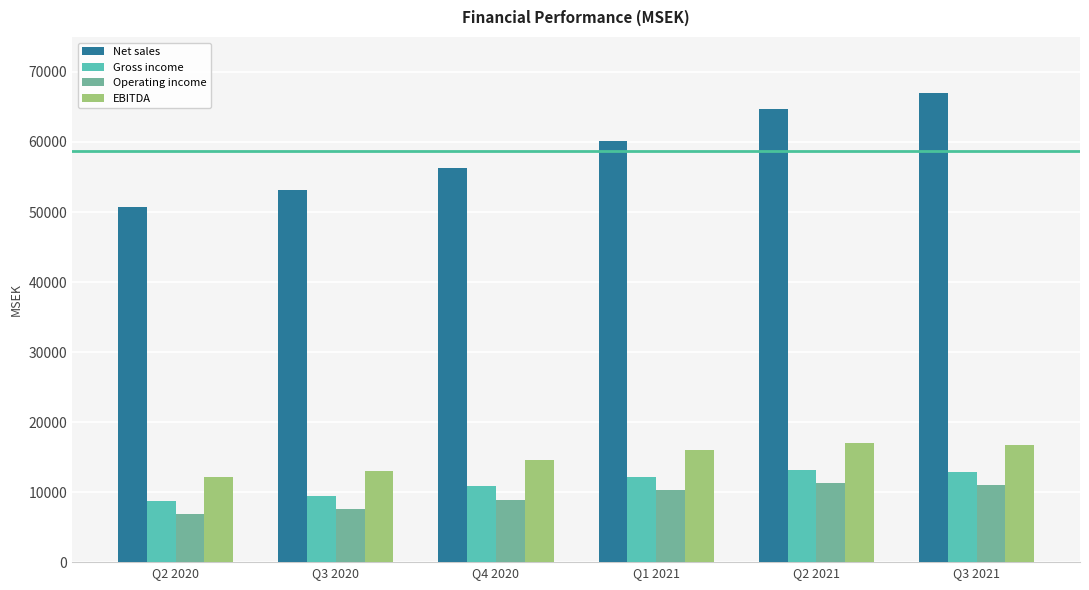

Which series has the largest total across all categories?

Net sales